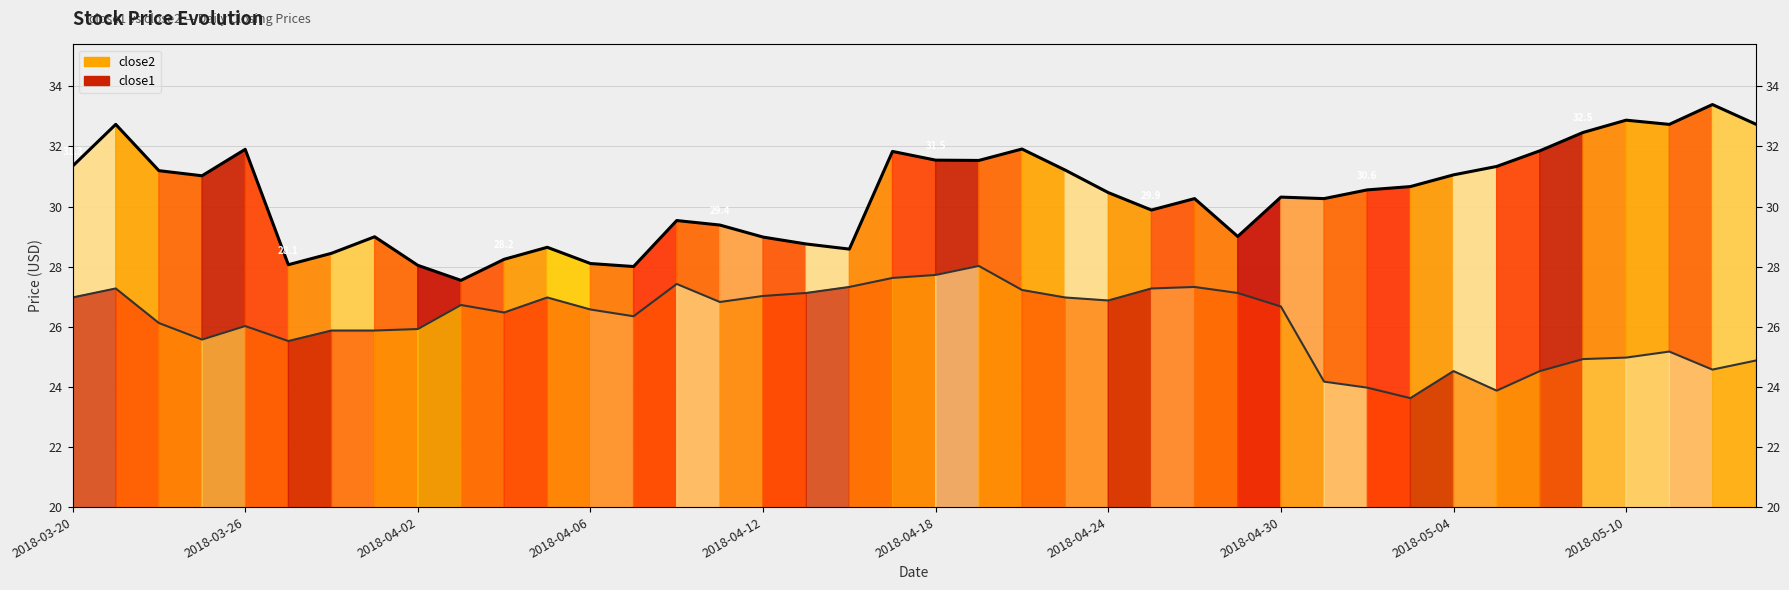

What is the spread (max minus min) of values at 2018-04-06?

1.5